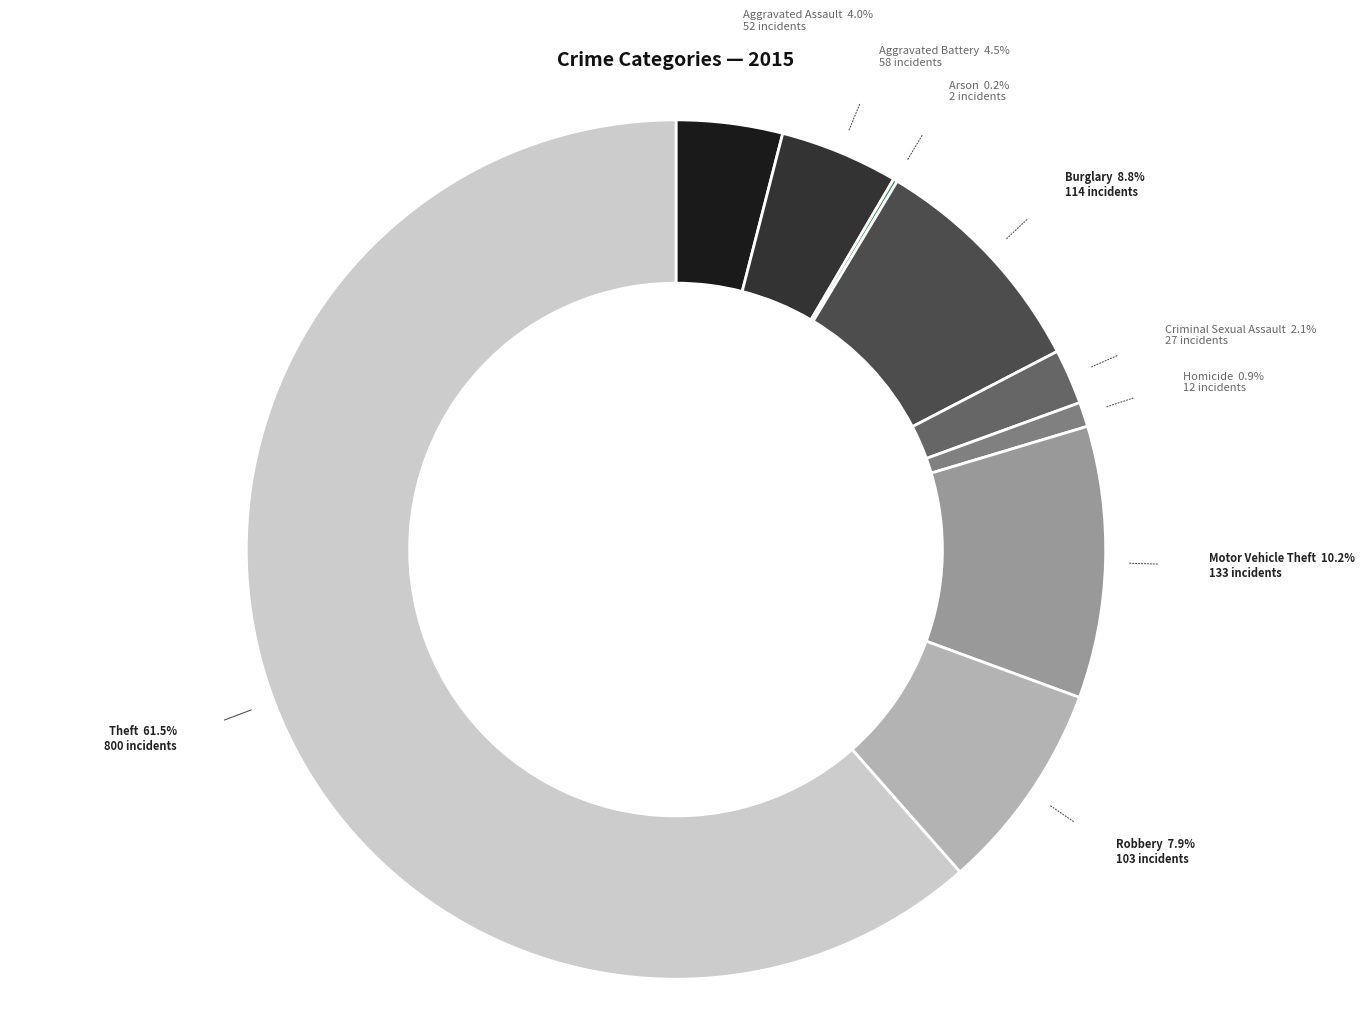

Is there a majority slice in this chart?

Yes